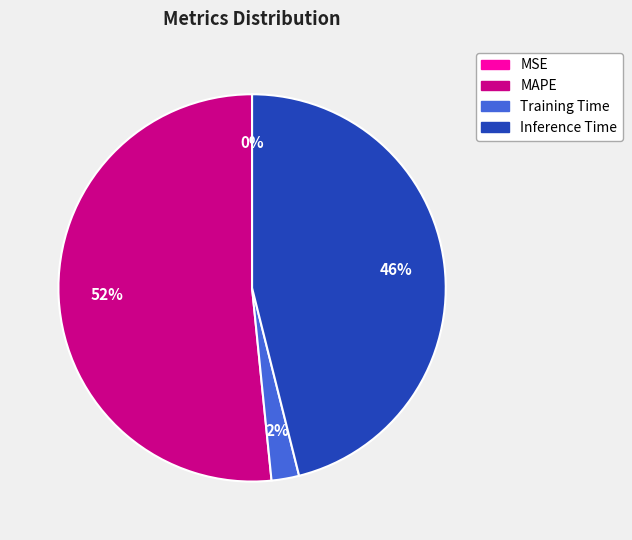

To the nearest percent, what is the combined percentage of MAPE and Inference Time?

98%